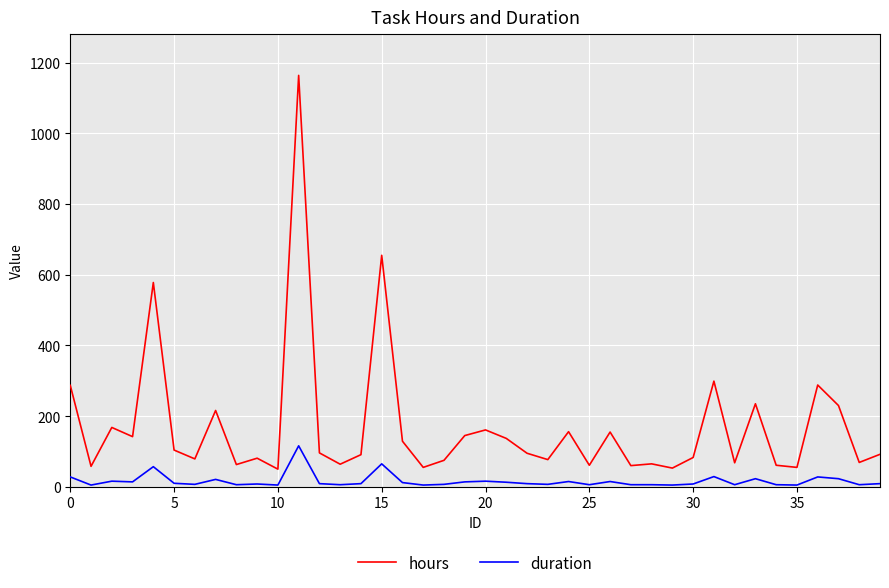

Count the number of data series in this chart.

2